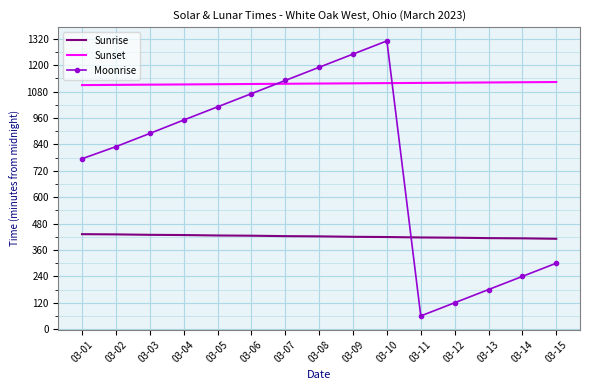

True or false: Moonrise has more than 1 points higher than both neighbors.

False